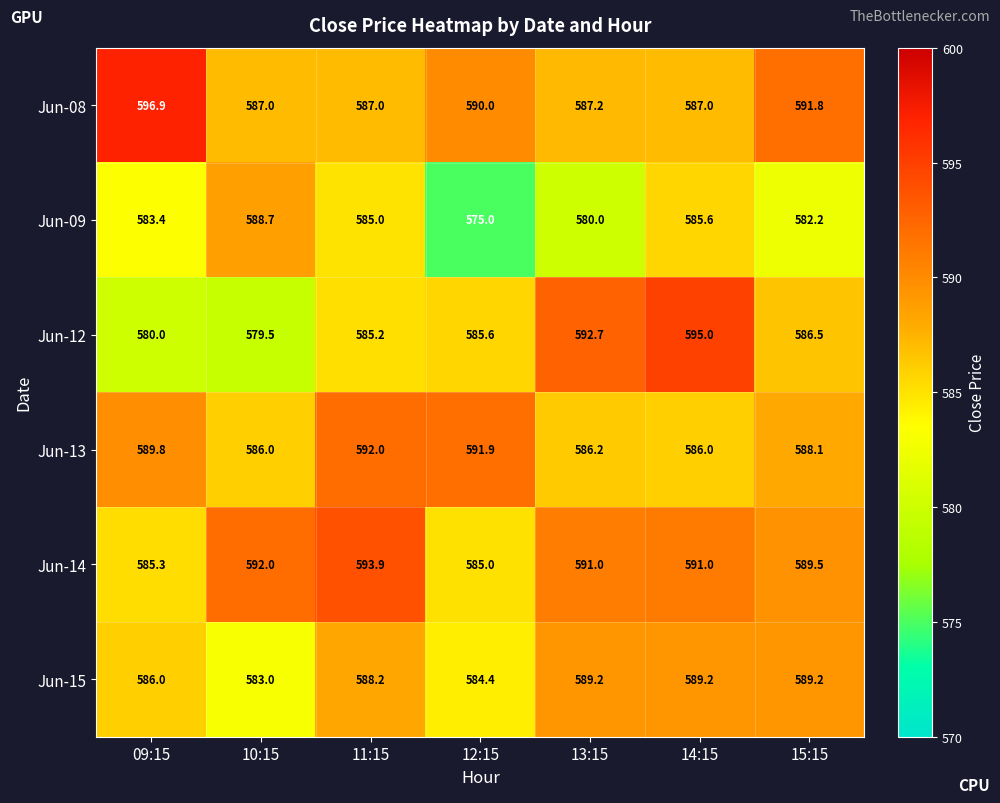

How many series are shown in this chart?

6